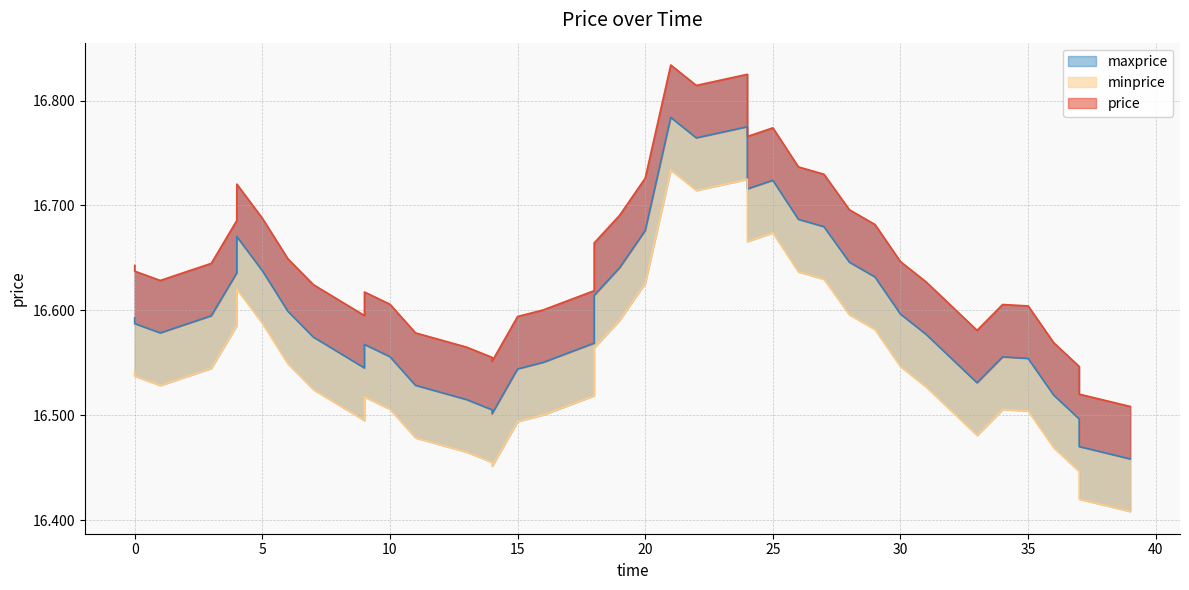

Between 1 and 4, which is larger?

4